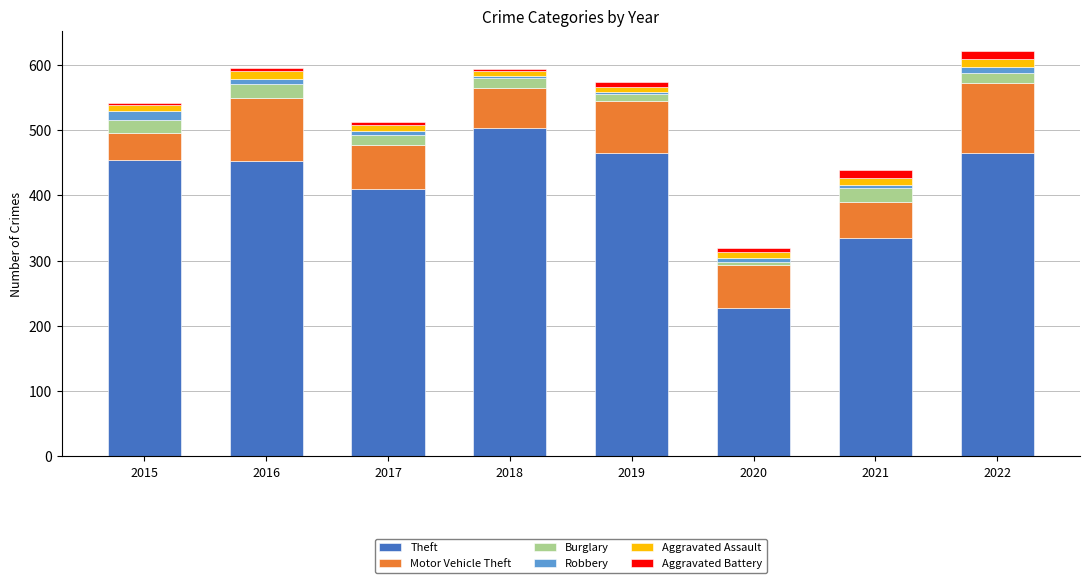

What is the difference between the Theft values at 2021 and 2020?

107